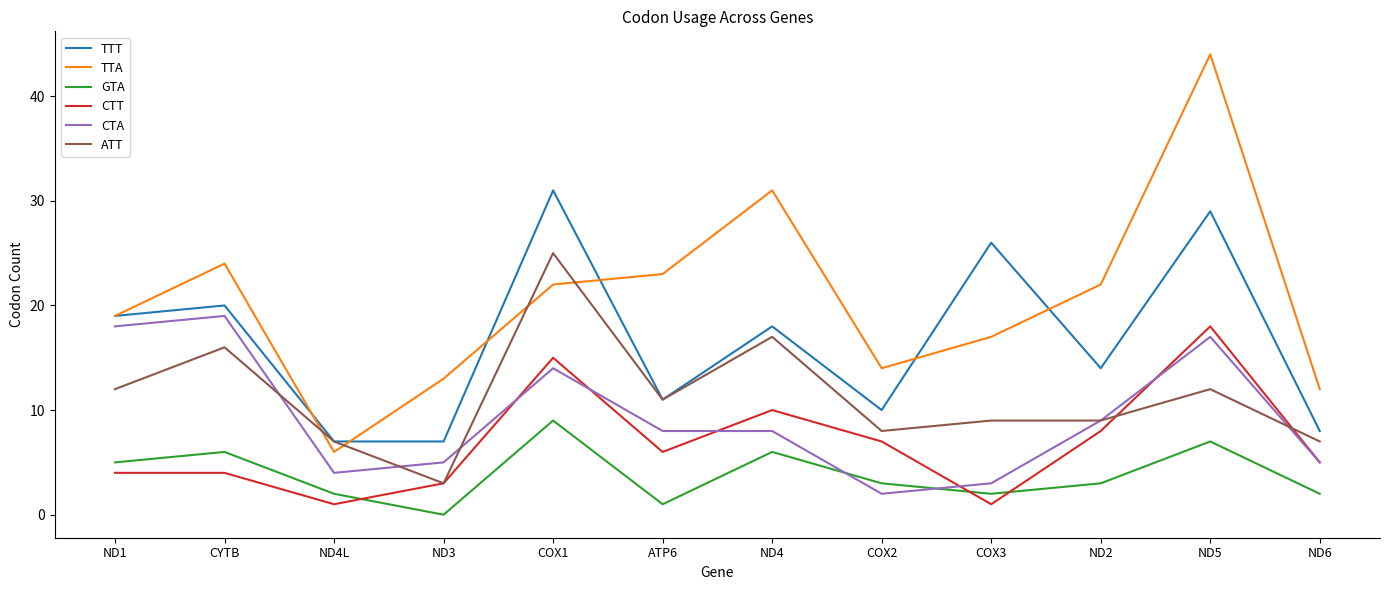

At which category does TTT reach its first local peak?

CYTB